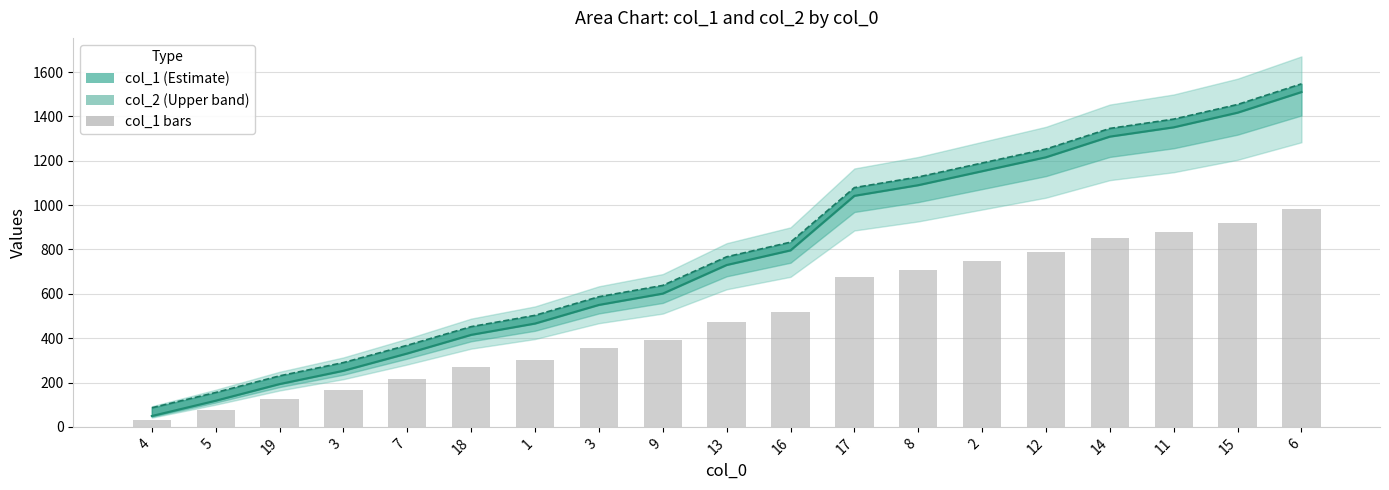

What is the smallest value displayed?

31.9